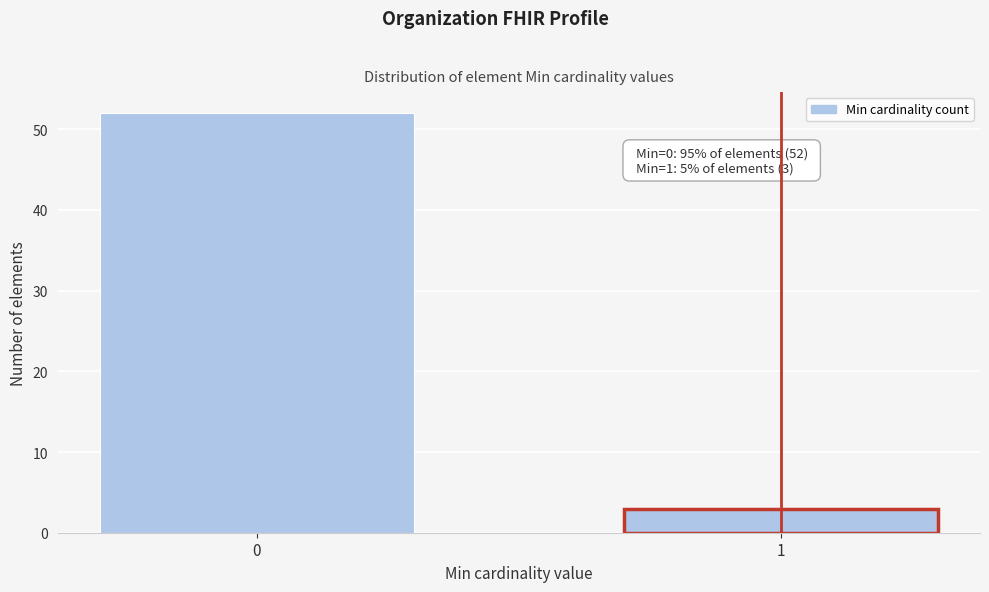

Reading left to right, transcribe all the data shown in this chart.

0=52	1=3